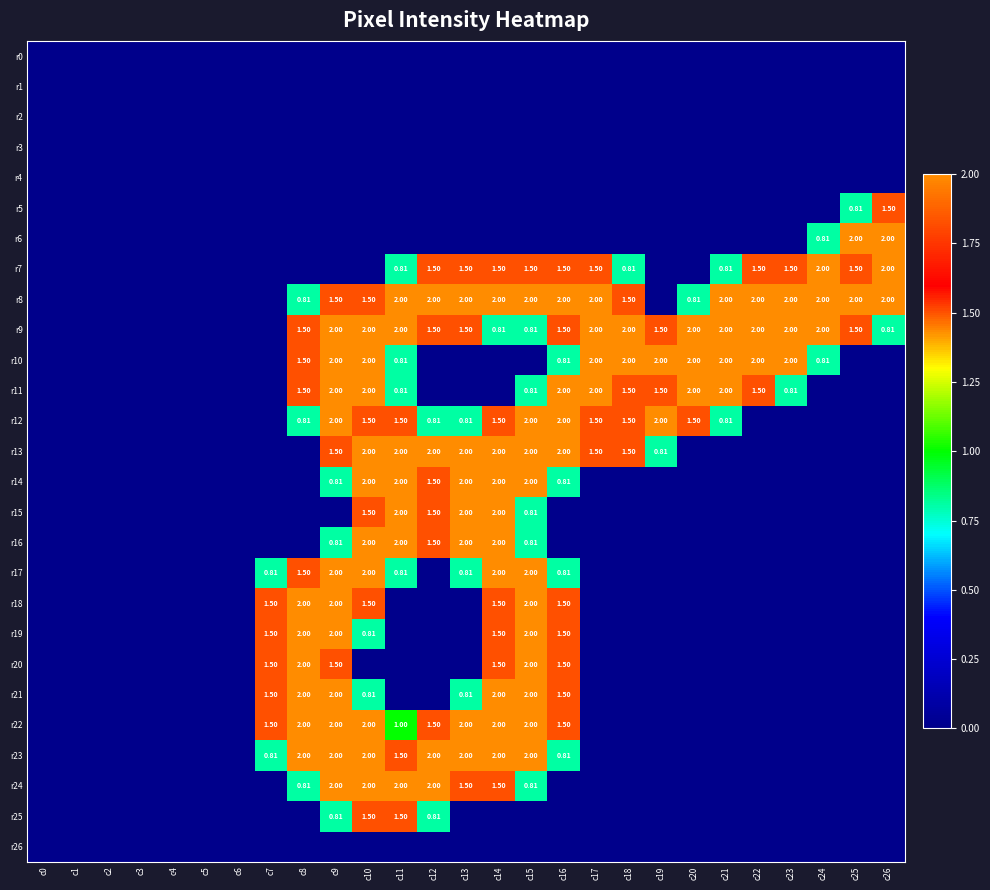

At which label does r11 reach its peak?

c9